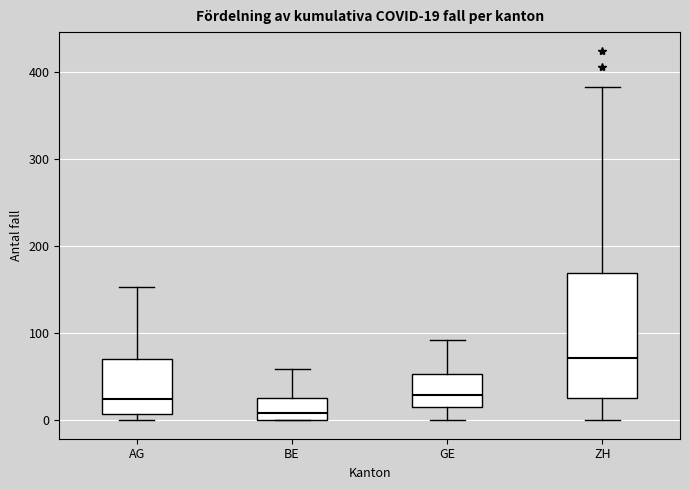

Which box's median line is the highest?

ZH